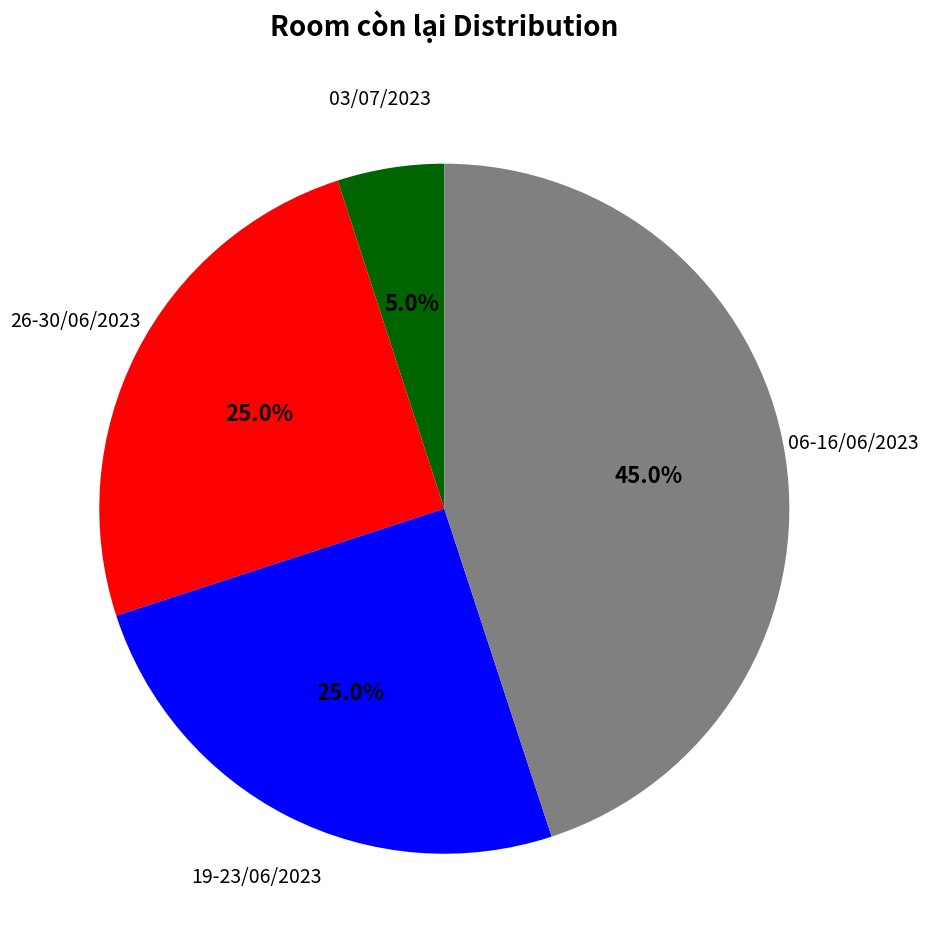

Is there any slice that represents more than half of the pie?

No